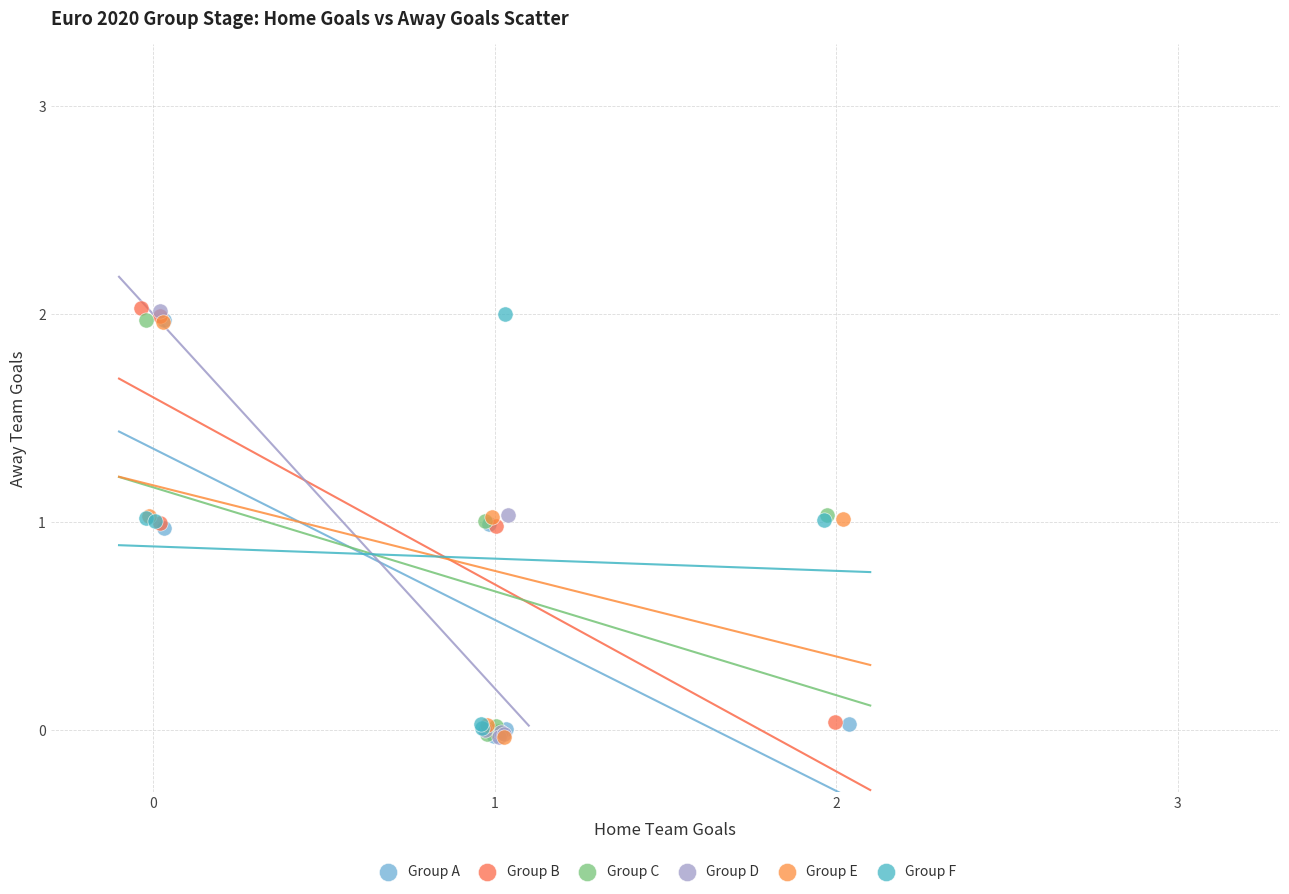

What are all the series names shown in the legend?

Group A, Group B, Group C, Group D, Group E, Group F